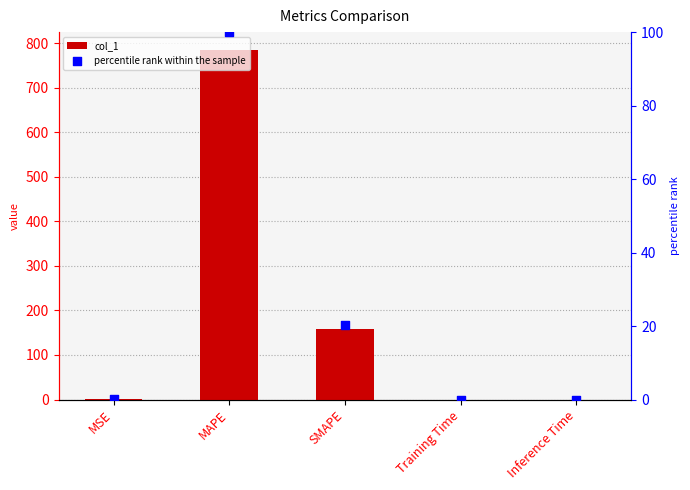

Which series has the largest total across all categories?

col_1